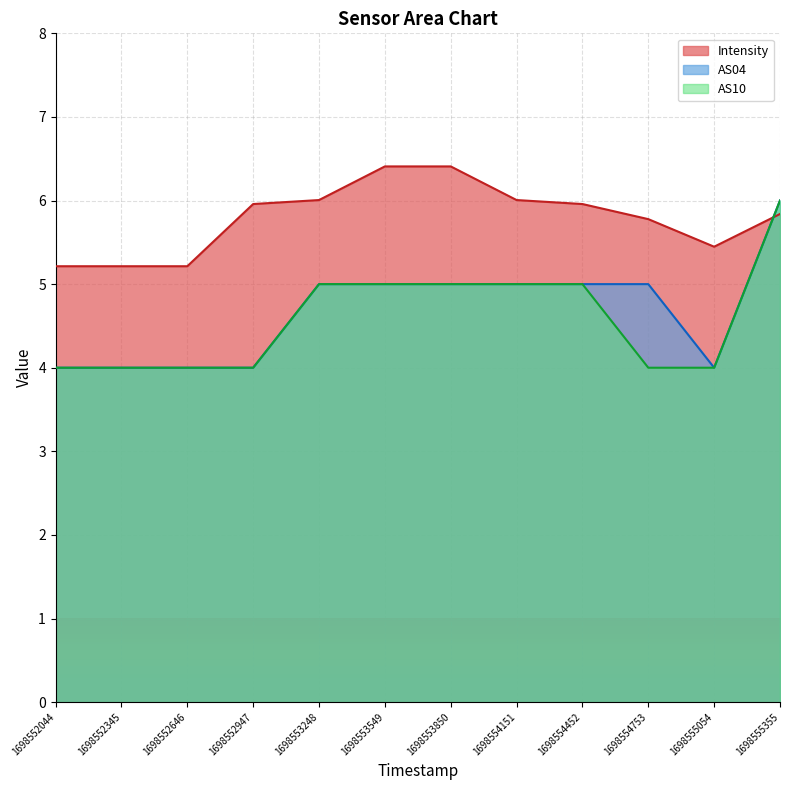

What is the difference between the Intensity values at 1698552044 and 1698555355?

0.6